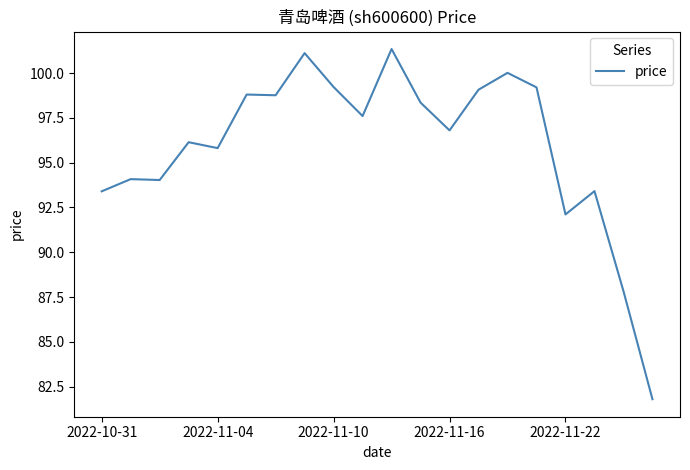

What is the maximum value shown in the chart?

101.3